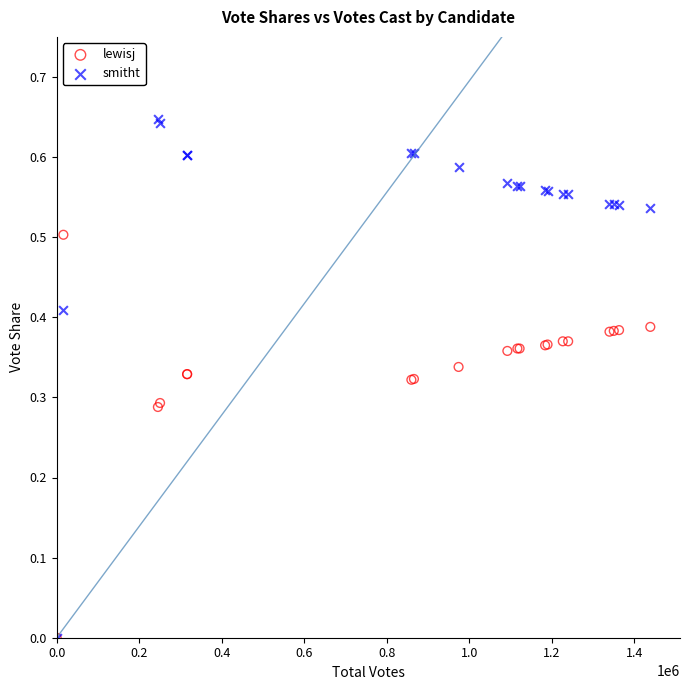

Which series has the widest spread of Y values?

smitht